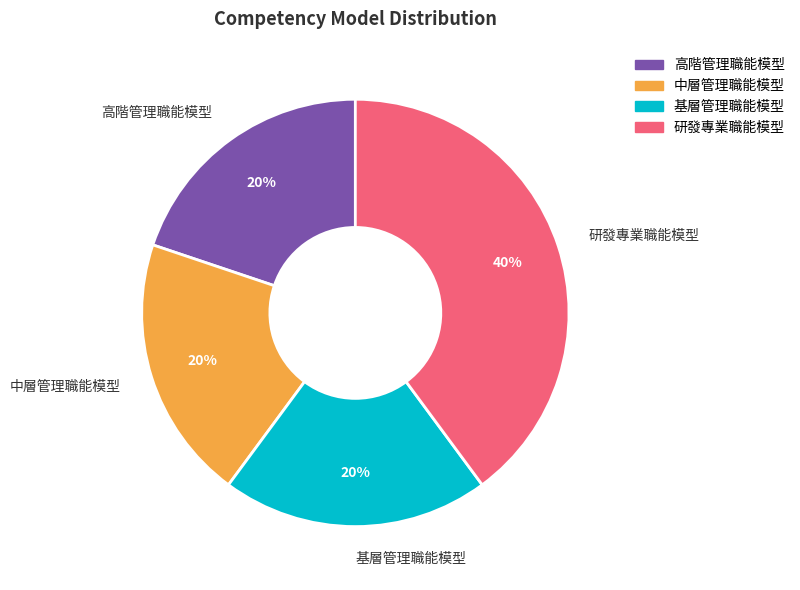

Which category has the biggest portion of the pie?

研發專業職能模型